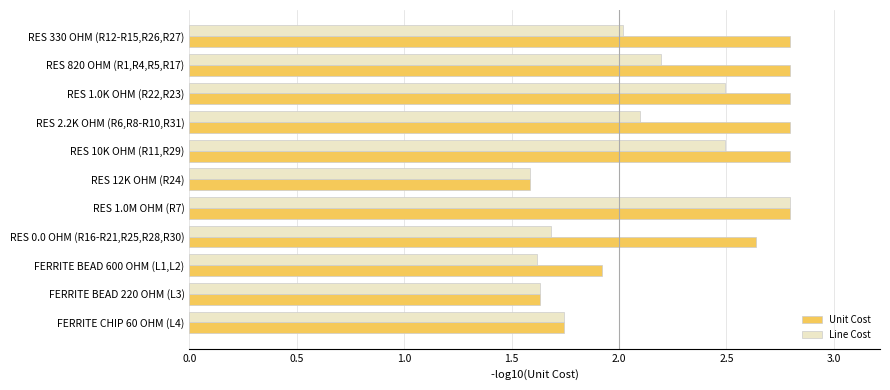

Is the value of Unit Cost at FERRITE BEAD 220 OHM (L3) greater than the value of Line Cost at RES 820 OHM (R1,R4,R5,R17)?

No